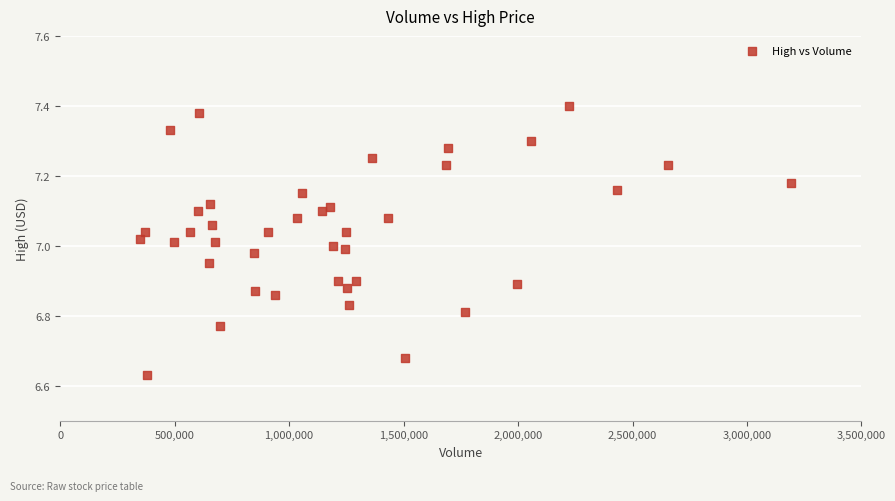

What is the range of X values (max minus min)?

2843960.0